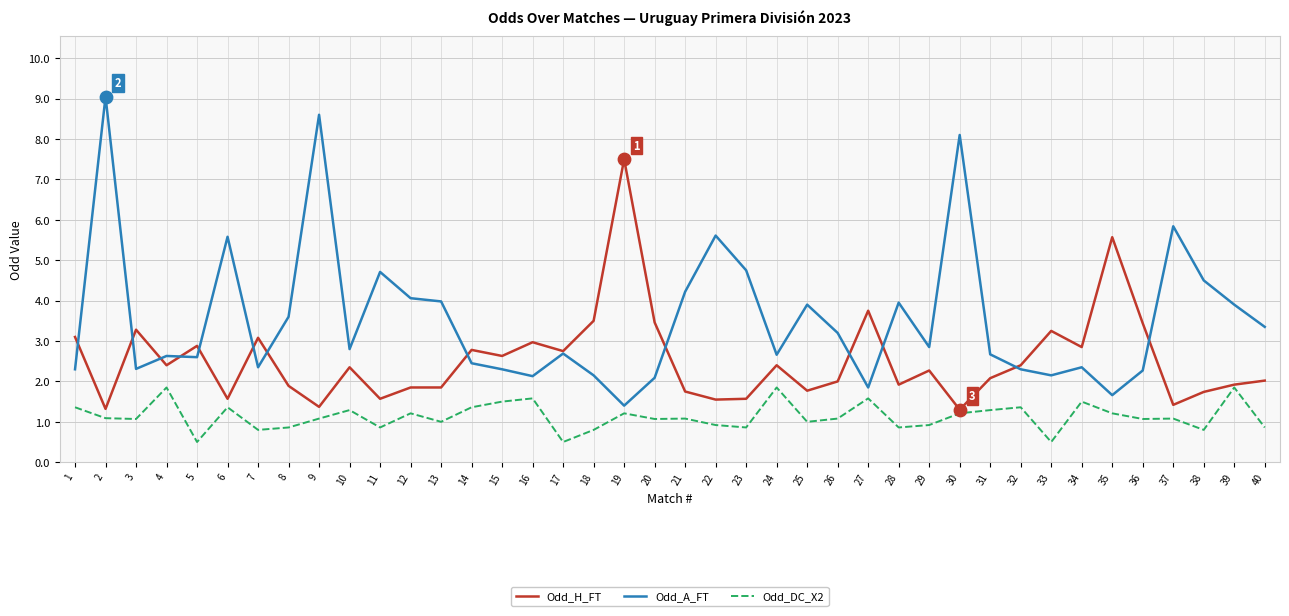

At how many categories does at least one series exceed 2?

40